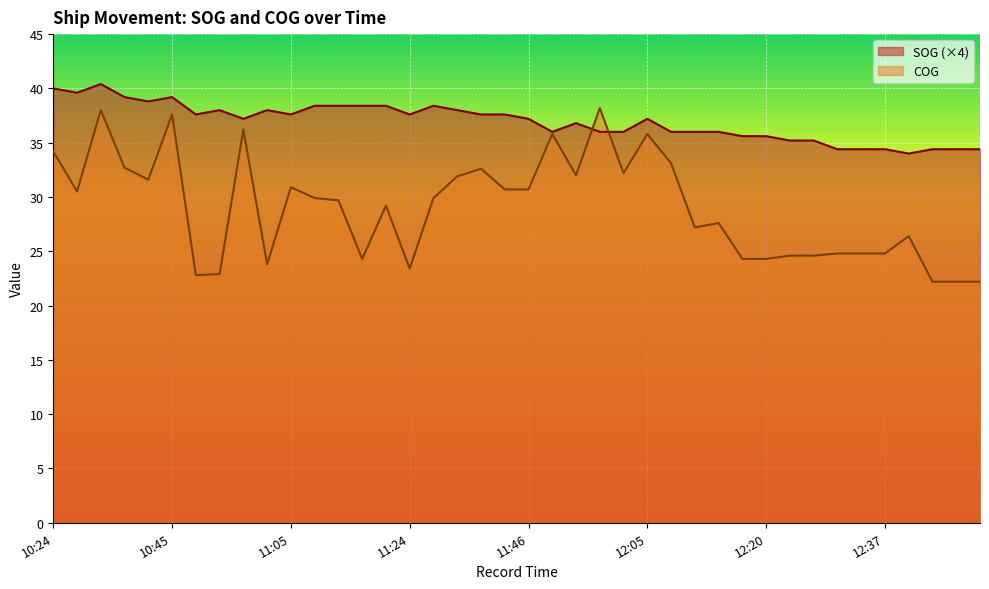

Is it true that COG equals 24.8 at 12:37?

True